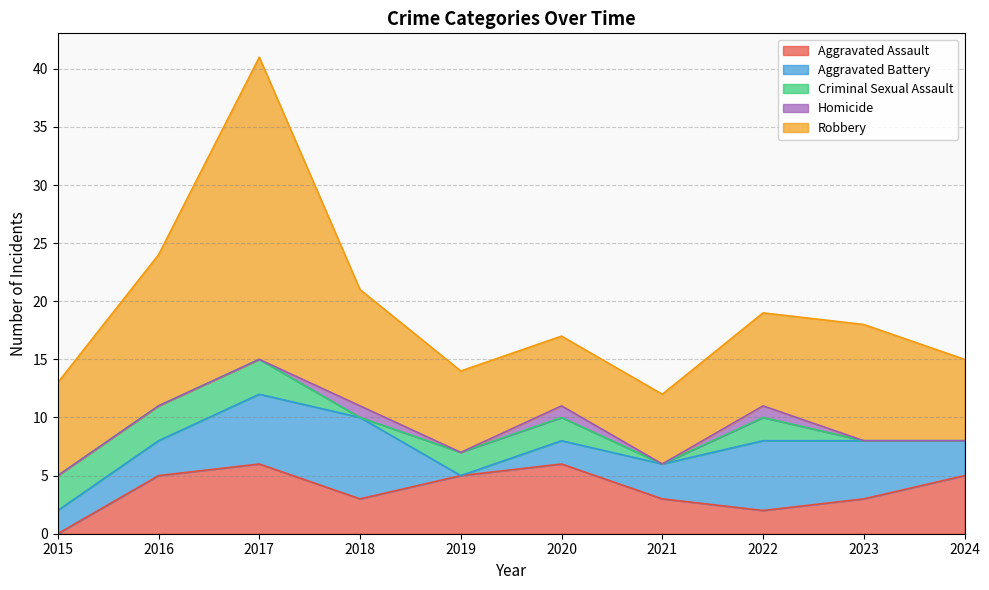

What is the average value of the Aggravated Battery series?

4